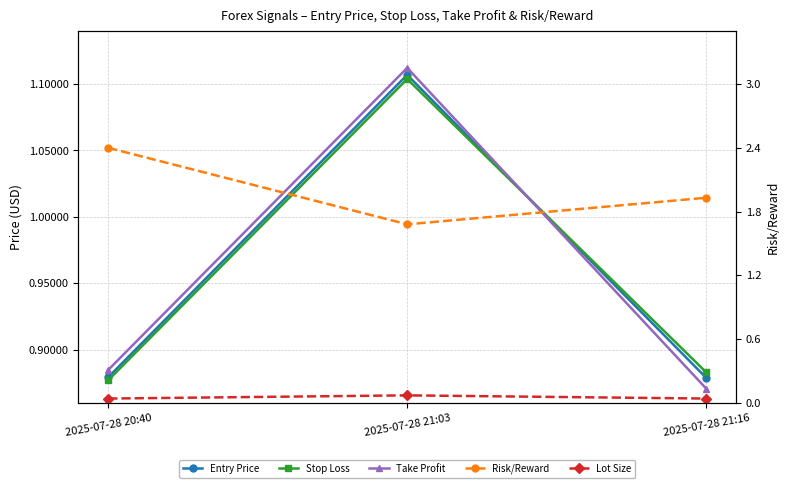

The Stop Loss series shows 0.5 at 2025-07-28 21:16. True or false?

False